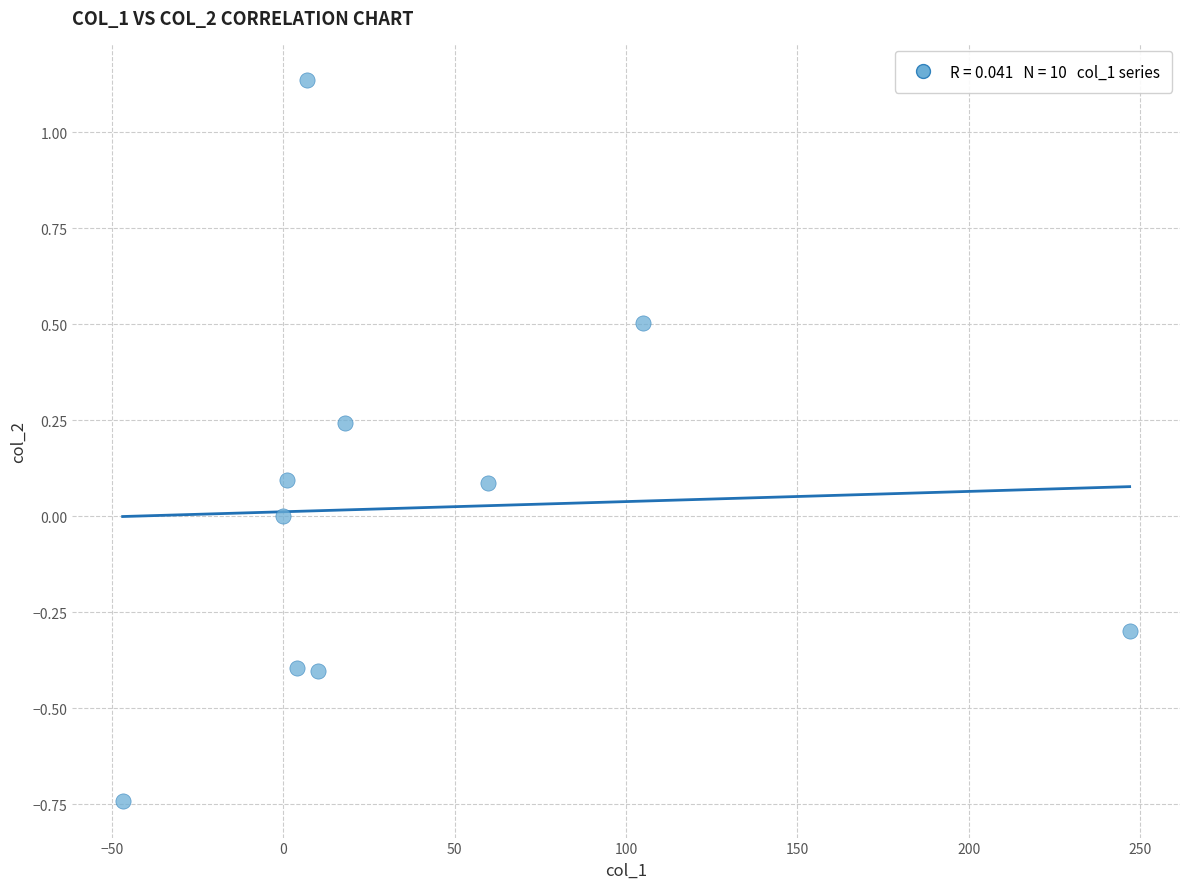

What is the average X value?

40.5